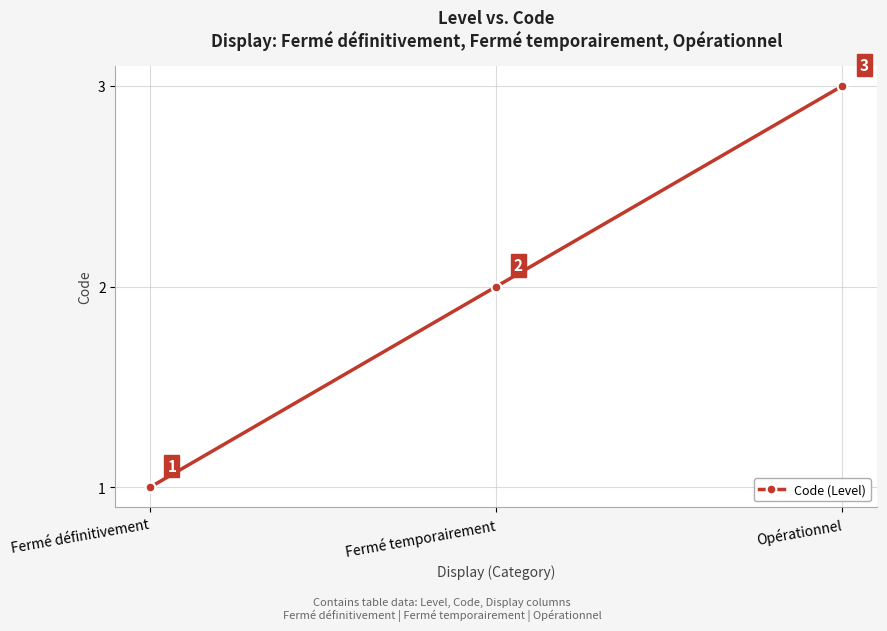

How many values are between 1 and 3?

3